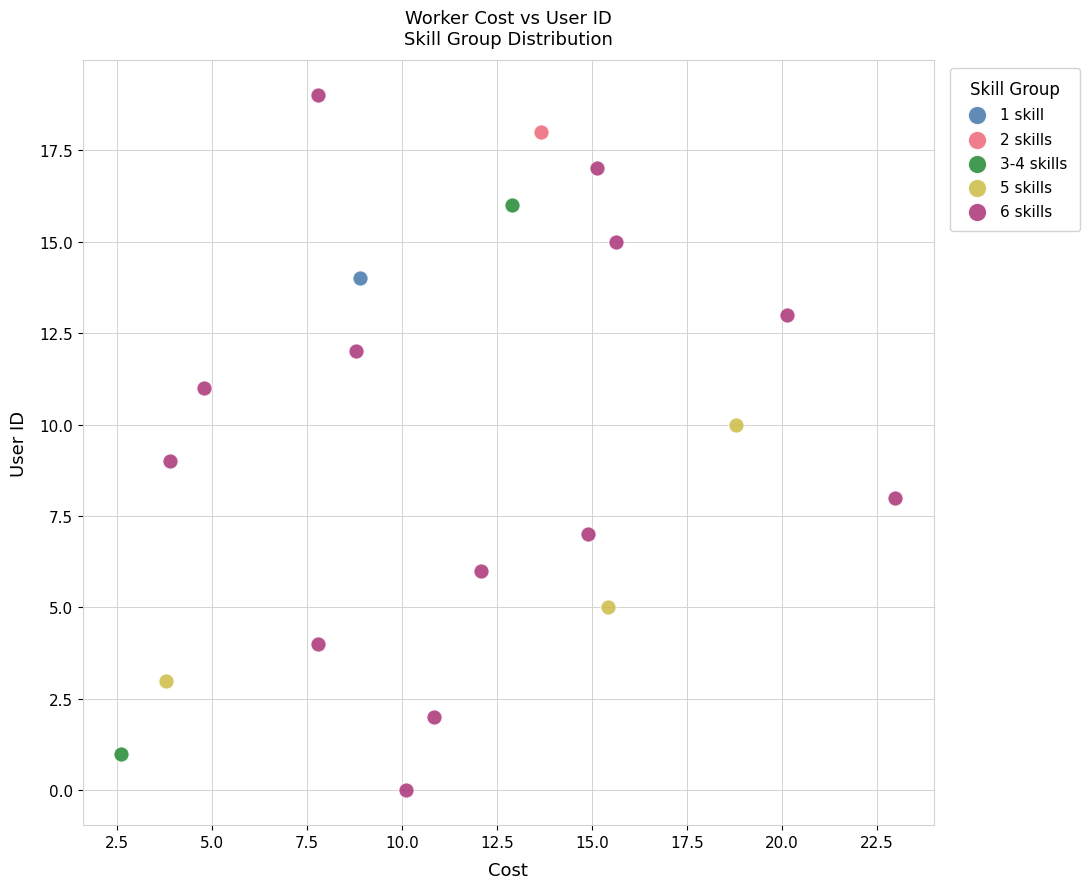

What are all the series names shown in the legend?

1 skill, 2 skills, 3-4 skills, 5 skills, 6 skills